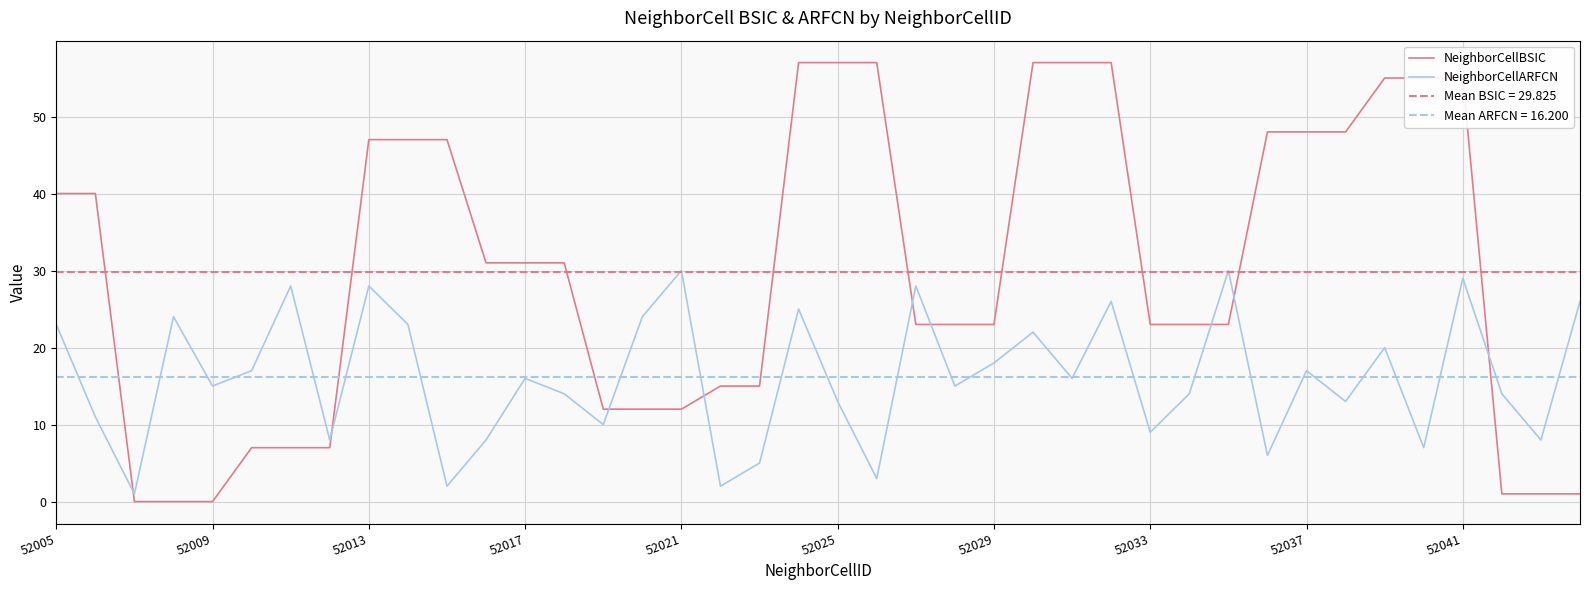

True or false: NeighborCellBSIC has a value of 0 at 52009.

True